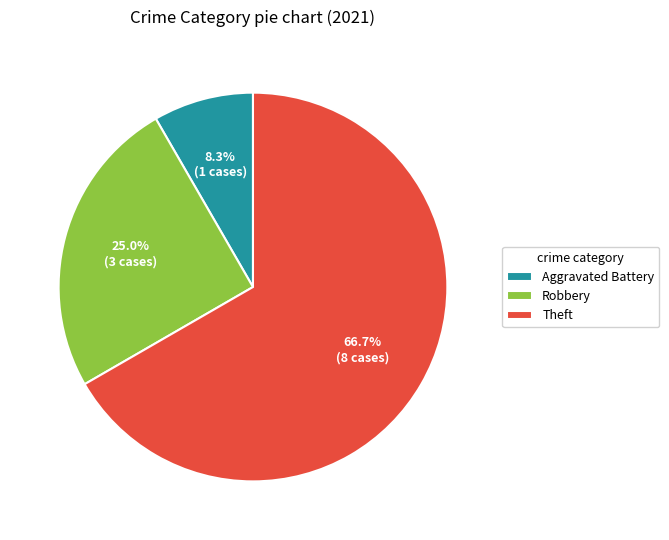

What is the smallest slice in the pie chart?

Aggravated Battery